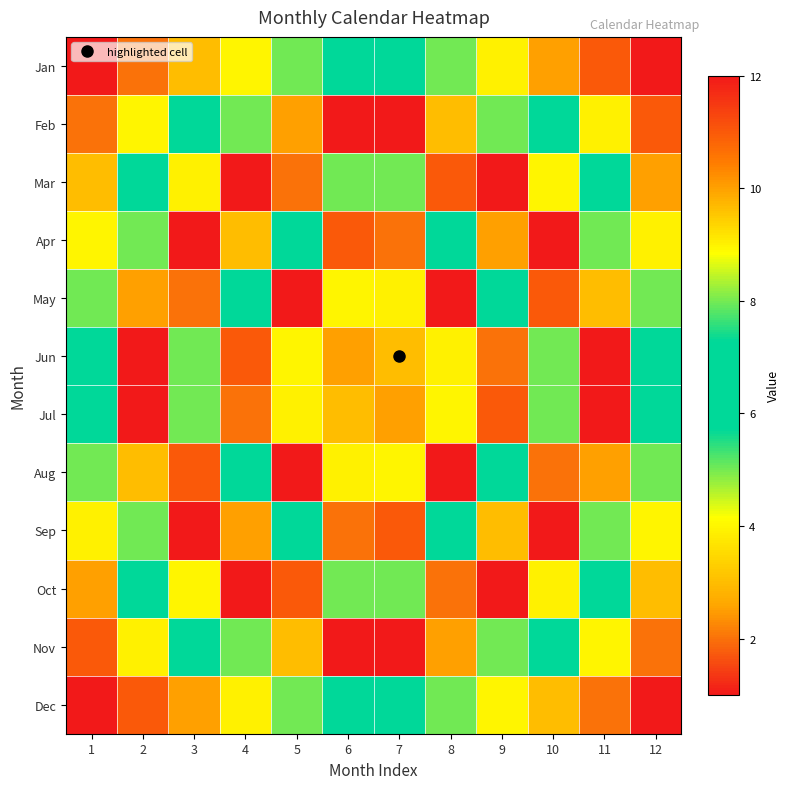

What is the spread (max minus min) of values at 5?

11